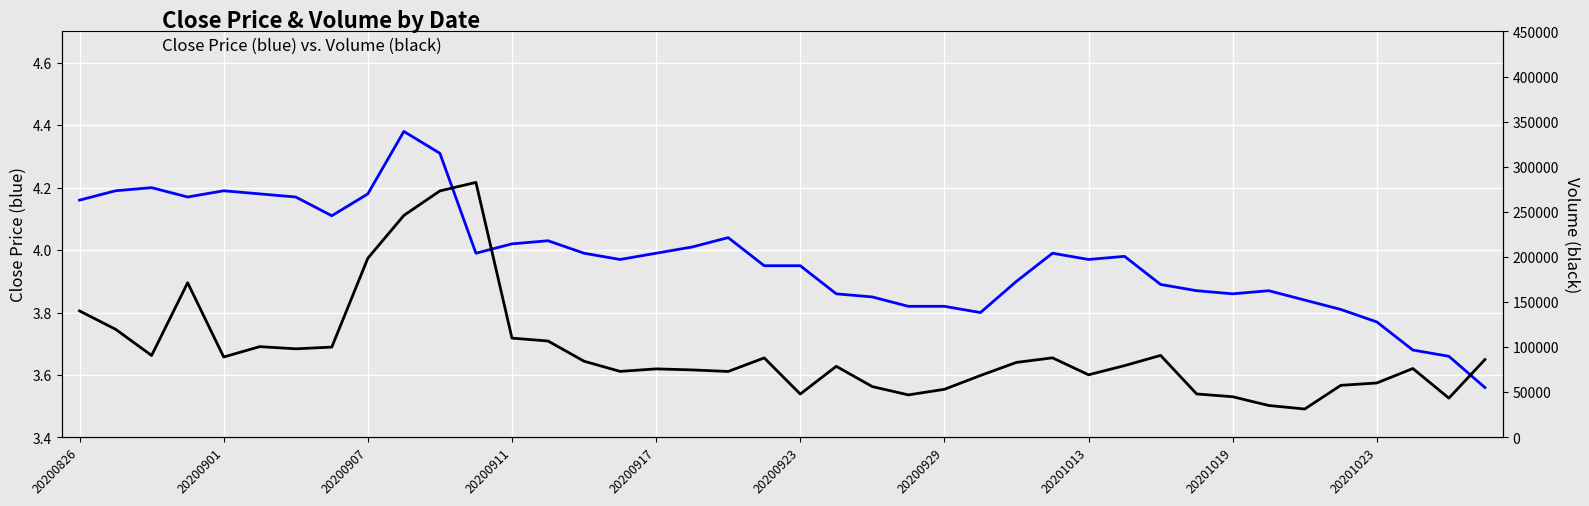

What is the maximum value shown in the chart?

282755.9